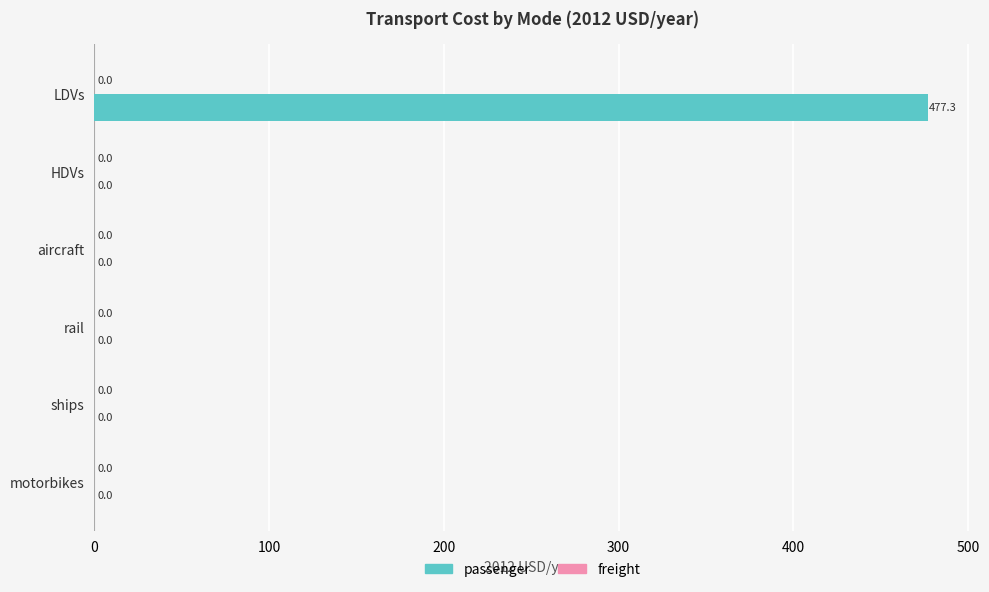

Which has a higher value, LDVs or HDVs?

LDVs